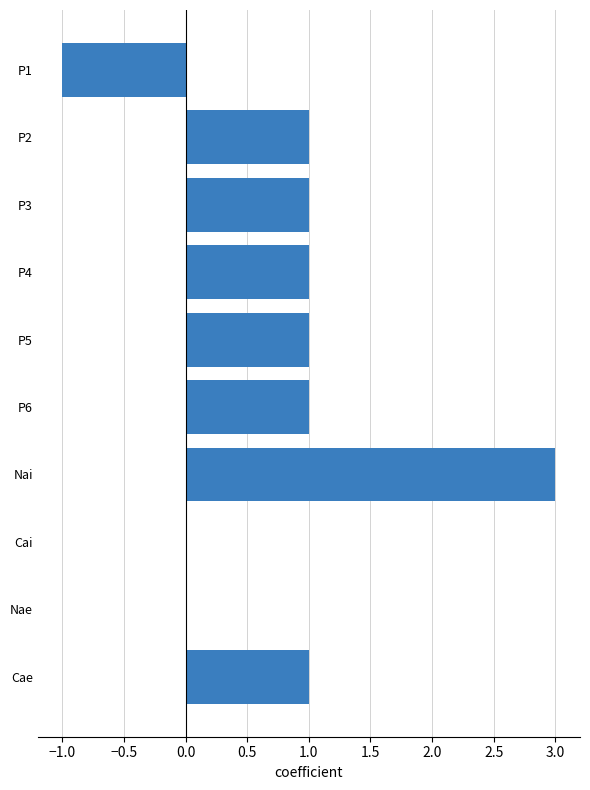

What is the sum of all values?

8